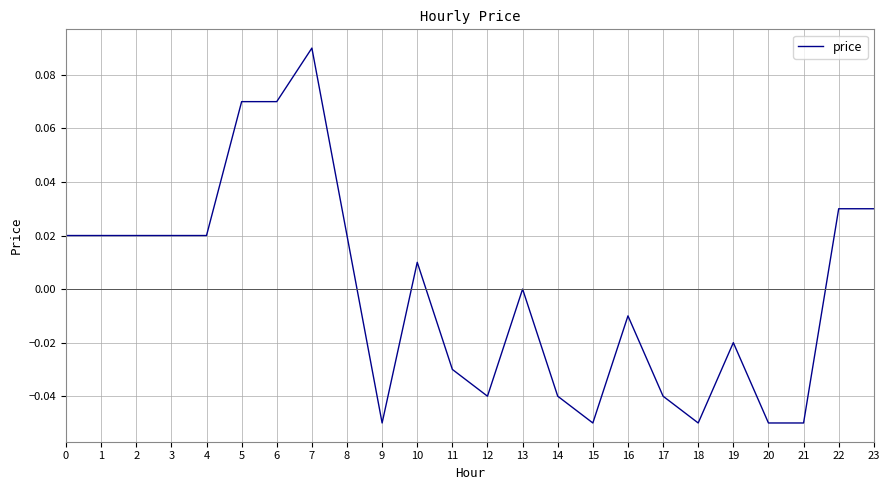

Does the chart have visible grid lines?

Yes